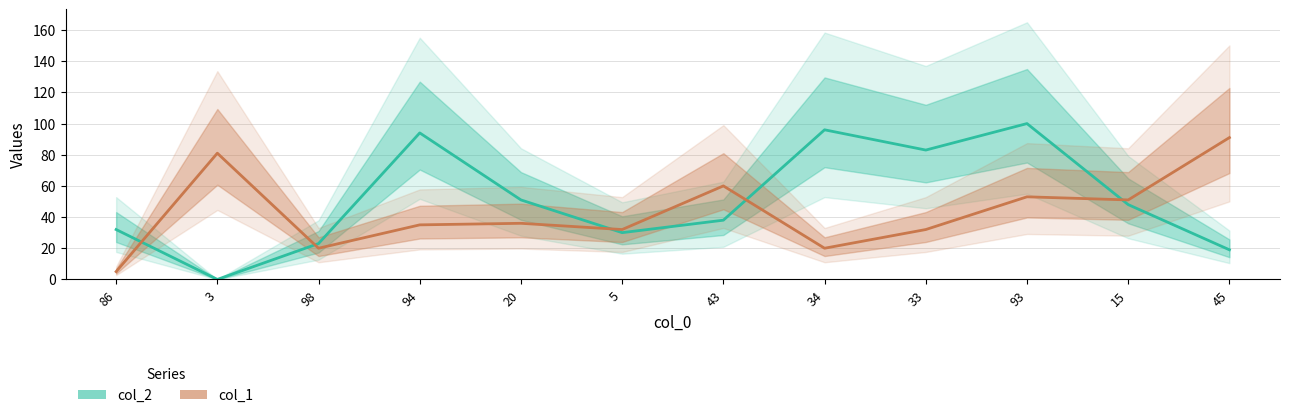

How many values in col_2 are above zero?

11